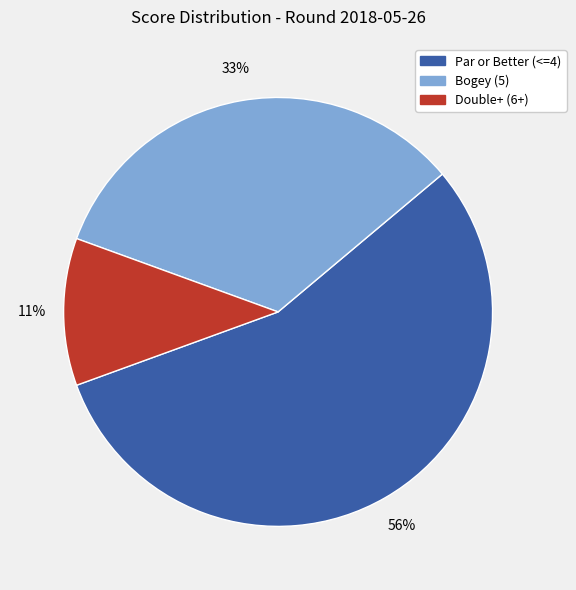

To the nearest percent, what is the average slice percentage?

33%